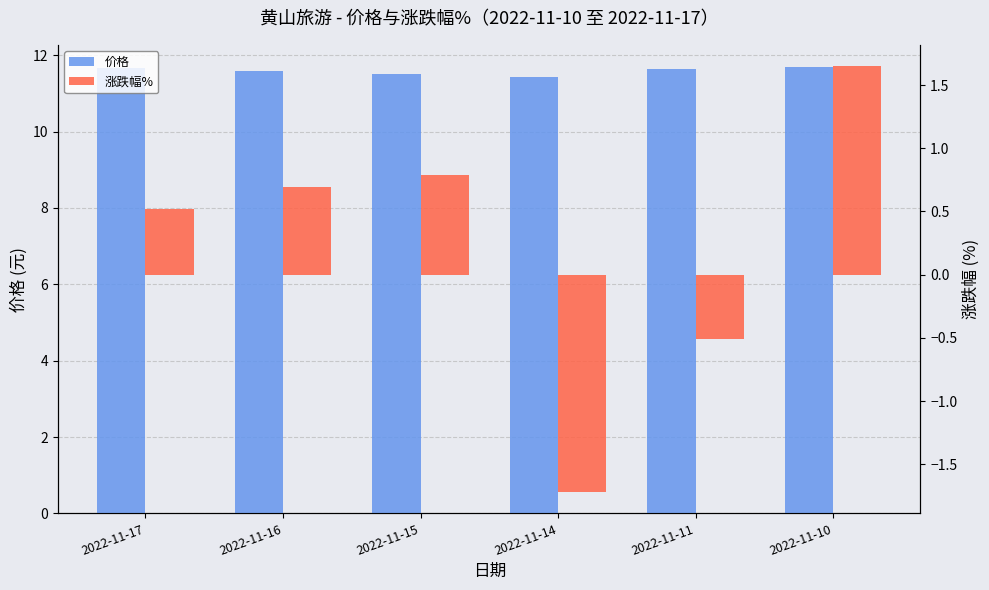

The value of 涨跌幅% at 2022-11-10 is 1.6. True or false?

True